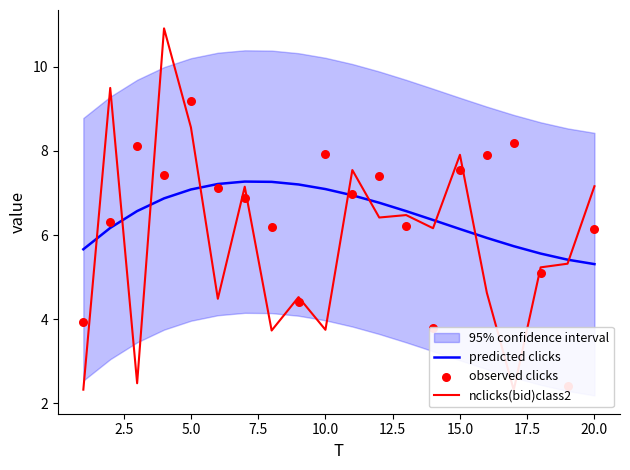

True or false: predicted clicks has a value of 7.1 at 10.0.

True